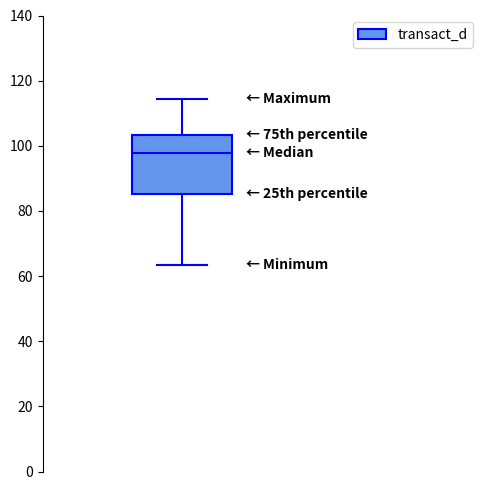

Transcribe this box plot: give where the median line is, the range the box spans, and where the two whiskers end, as read against the y-axis. The values are not printed on the chart, so give them approximately, as read against the axis.

median 98, box 86 to 104, whiskers 64 to 114